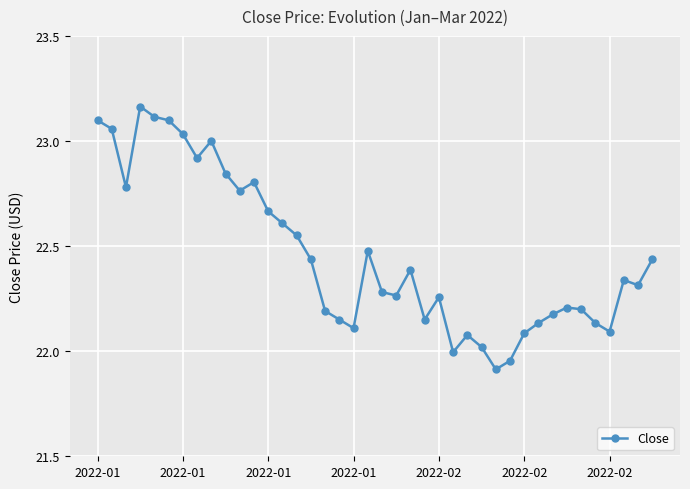

What is the difference between the maximum and minimum values?

1.3